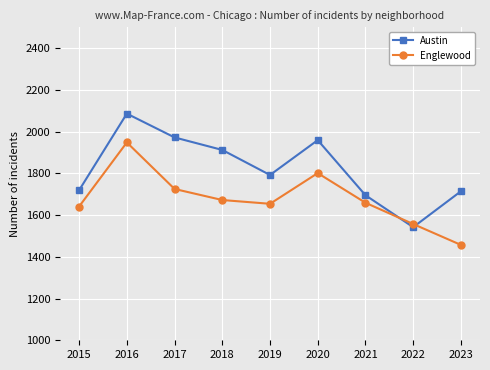

Between 2020 and 2023, which series saw the biggest shift?

Englewood